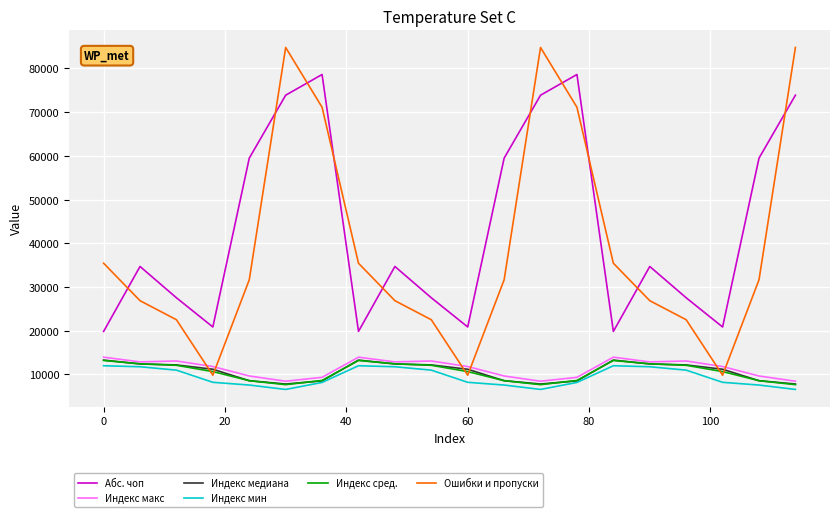

Which series has the largest total across all categories?

Абс. чоп